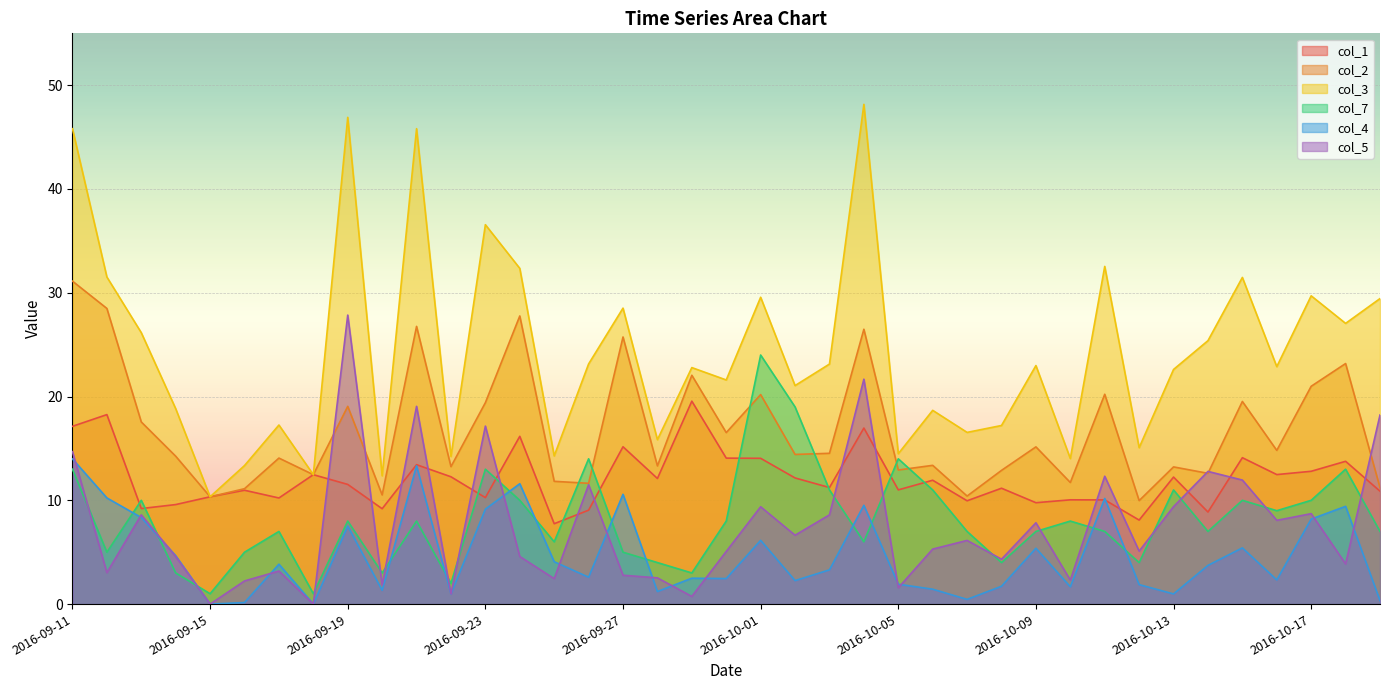

Is it true that col_7 equals 6.7 at 2016-10-17?

False